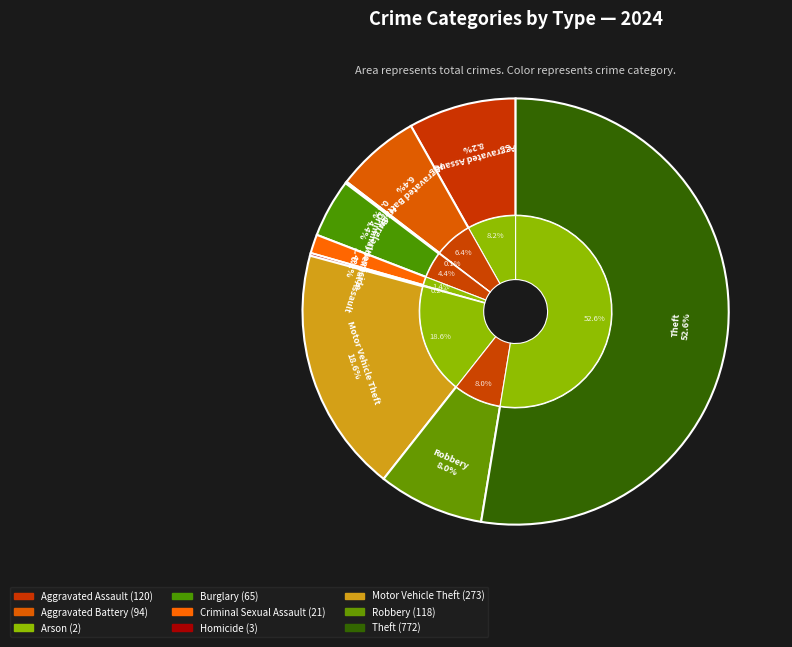

What is the largest slice in the pie chart?

Theft